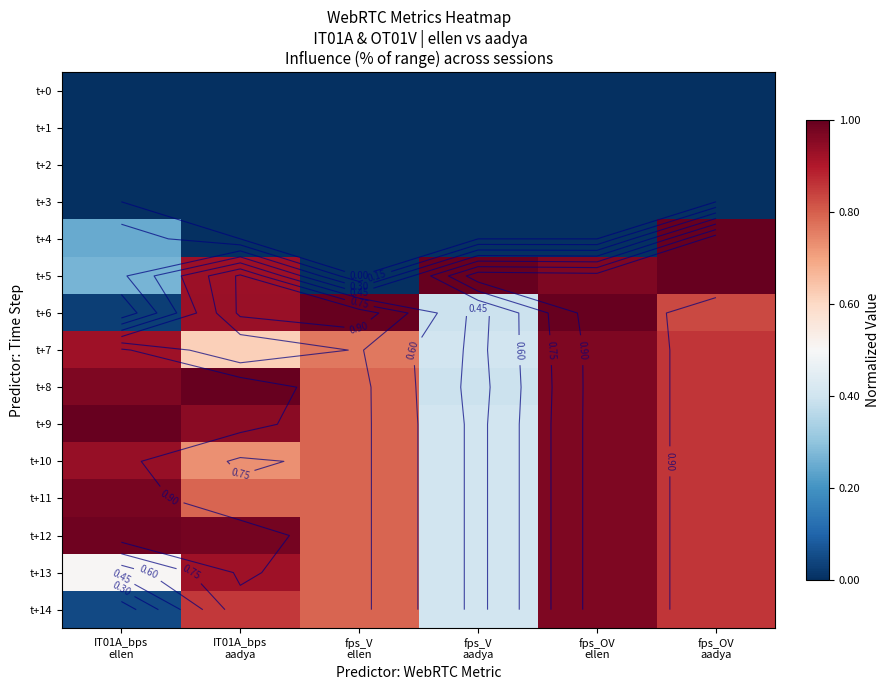

What is the difference between the t+13 values at fps_V aadya and IT01A_bps ellen?

0.1